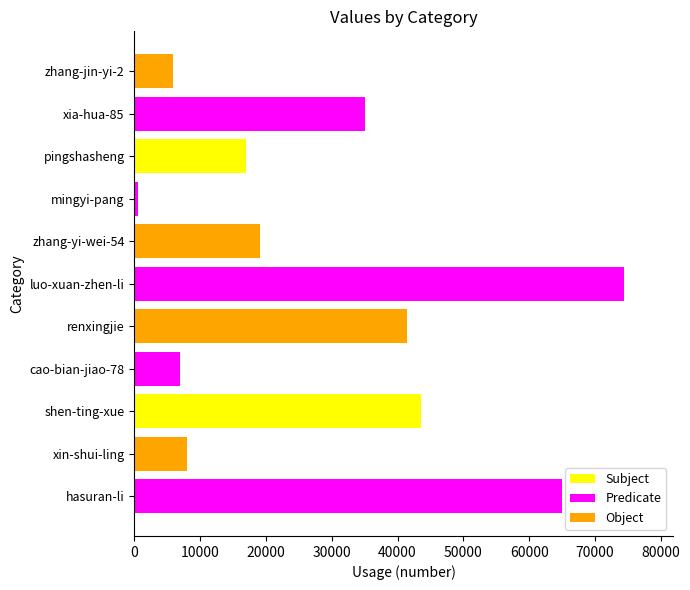

Reading bottom to top, what are all the values shown in this chart?

64985	7993	43573	6974	41413	74371	19144	512	16964	34981	5798